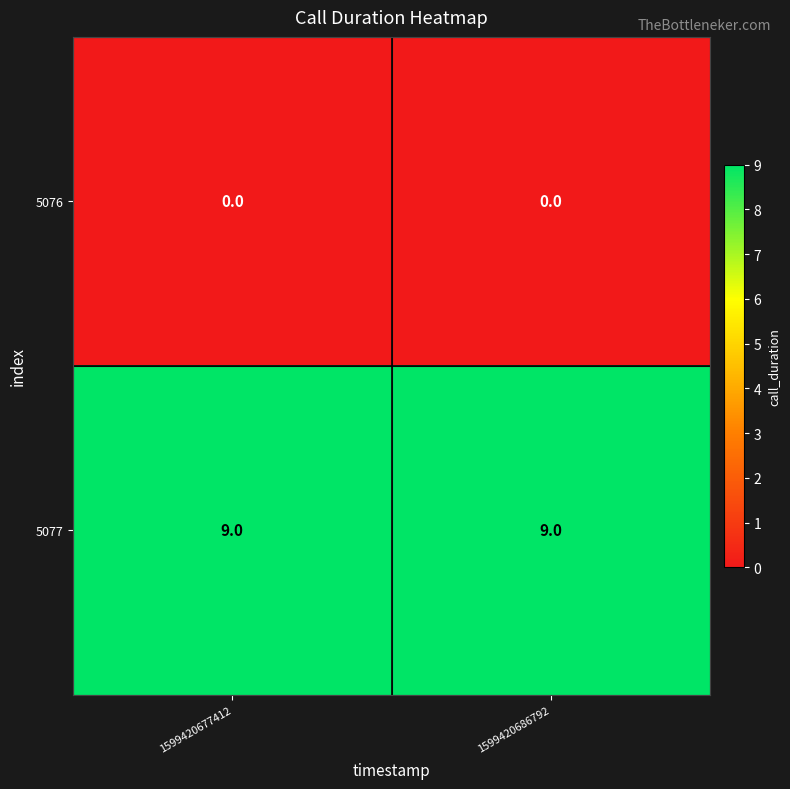

Count the number of categories in the chart.

2